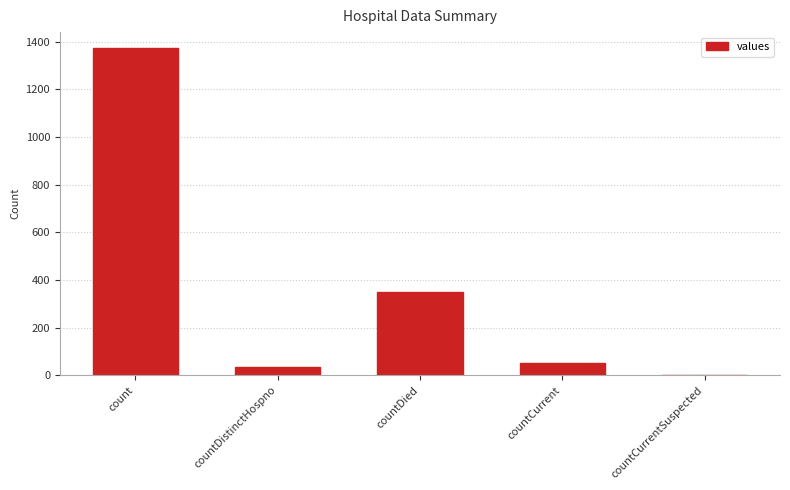

Between countCurrent and countCurrentSuspected, which is larger?

countCurrent